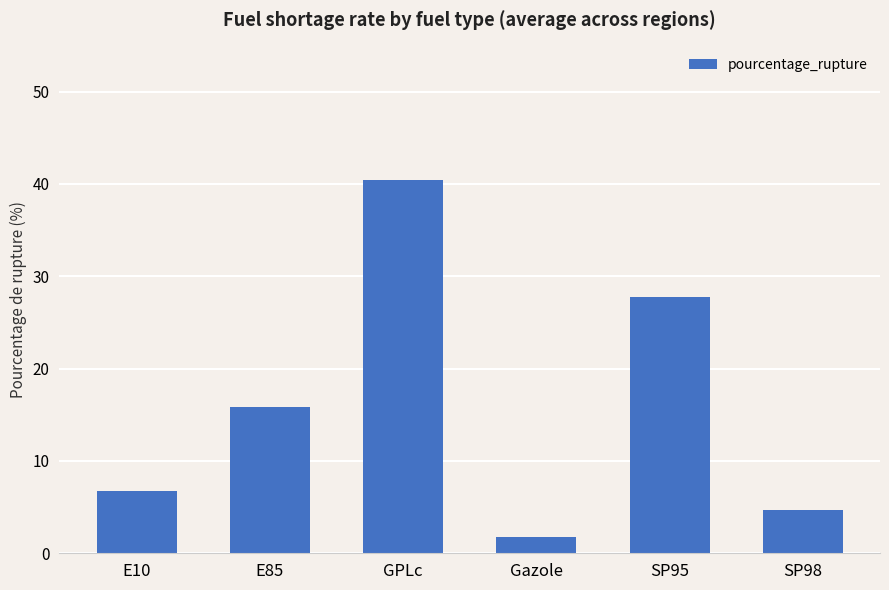

Is it true that the value at E85 is 7.1?

False